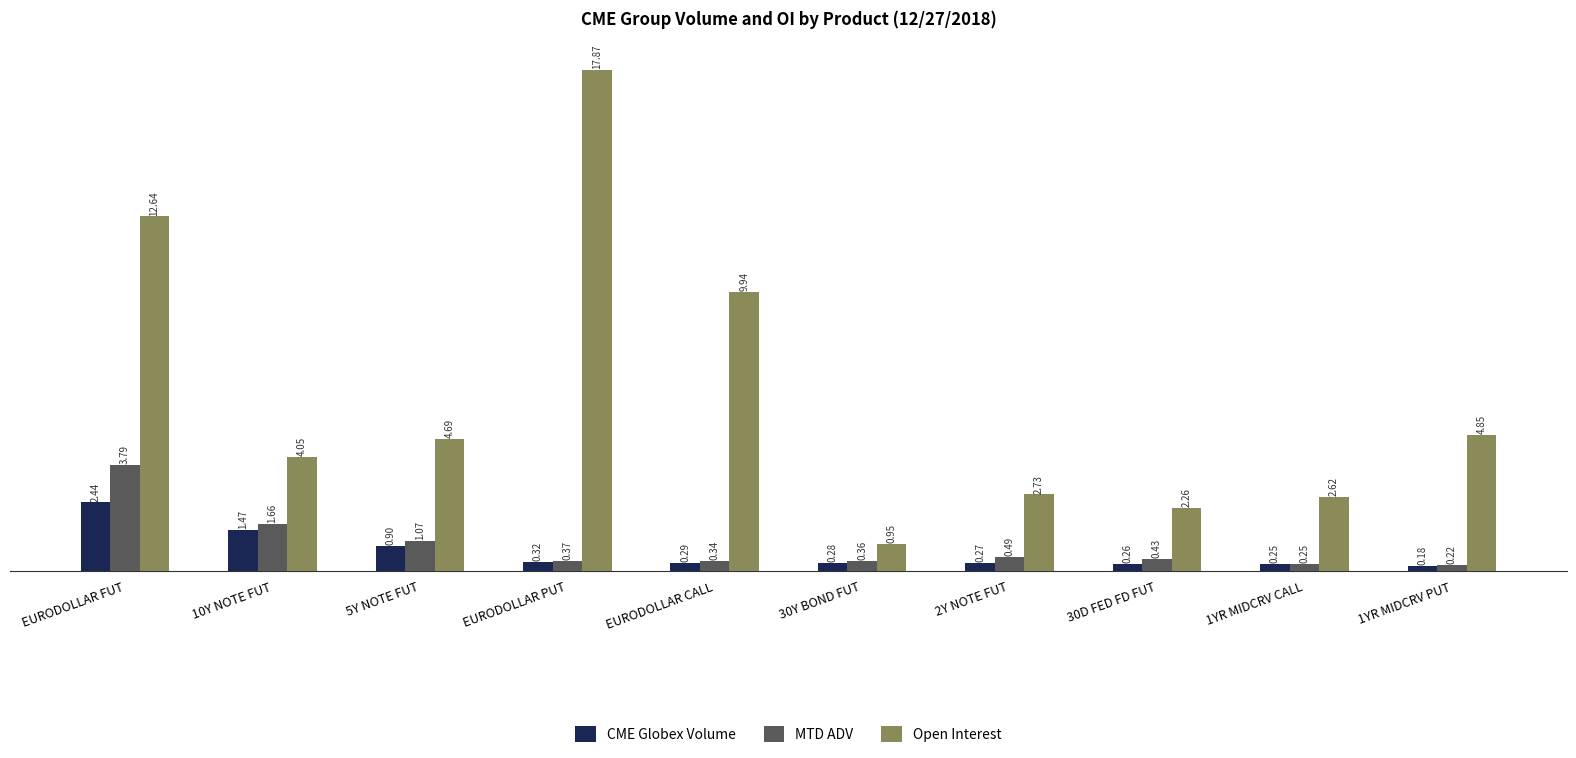

How many groups of bars are there?

10